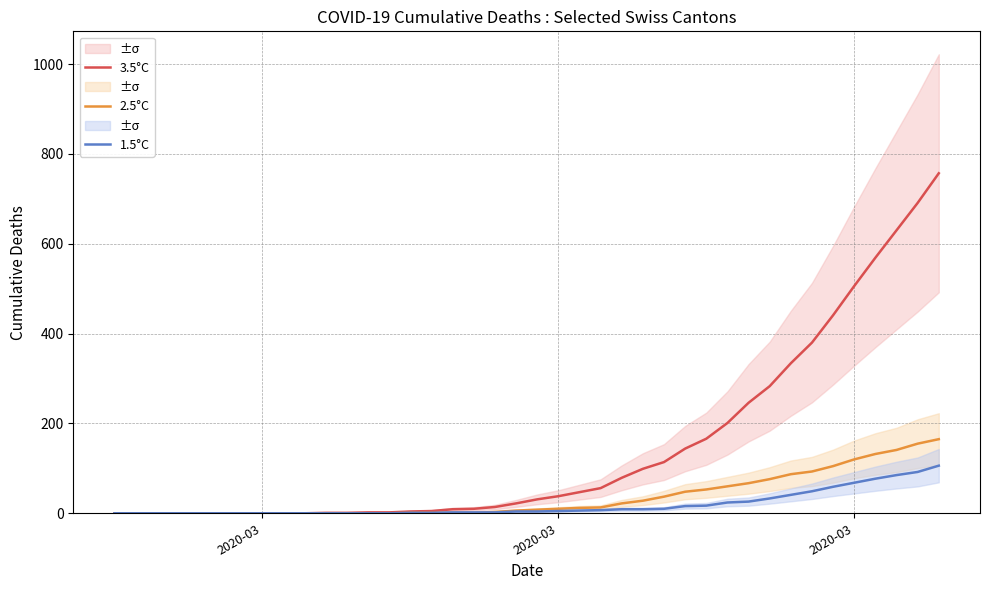

The 3.5°C series shows 1 at 13. True or false?

False